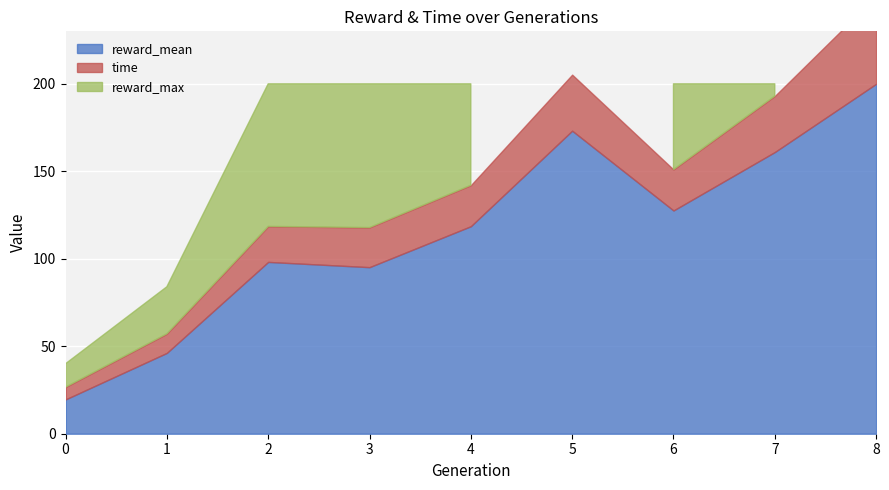

How many interior local peaks does the reward_mean series have?

2